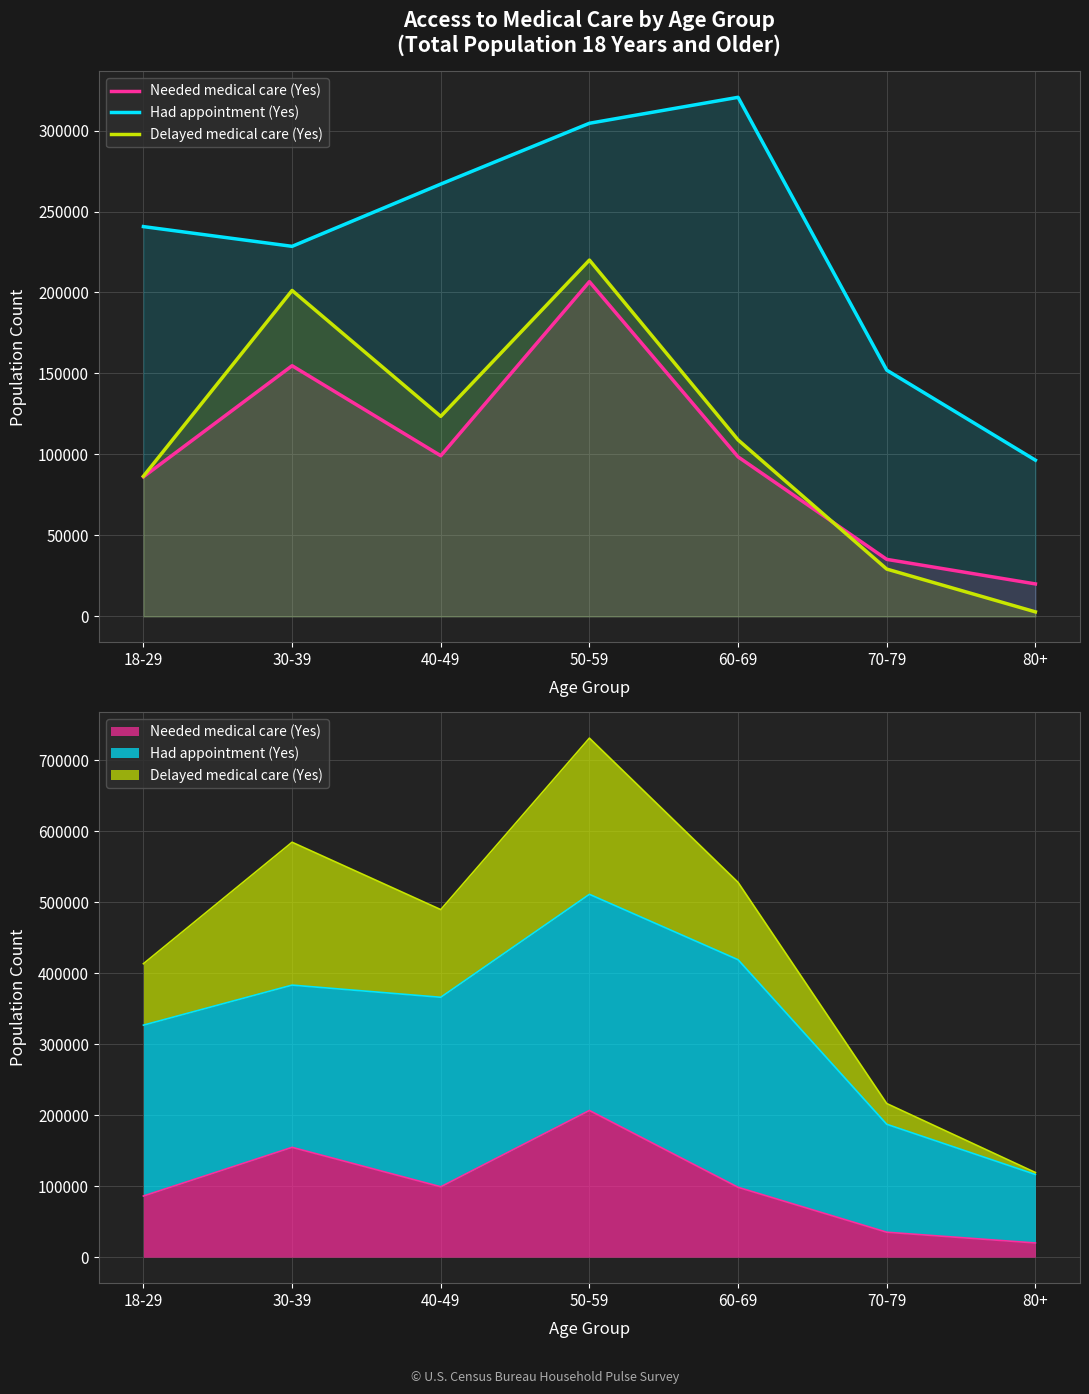

How many times do Needed medical care (Yes) and Delayed medical care (Yes) cross each other?

1